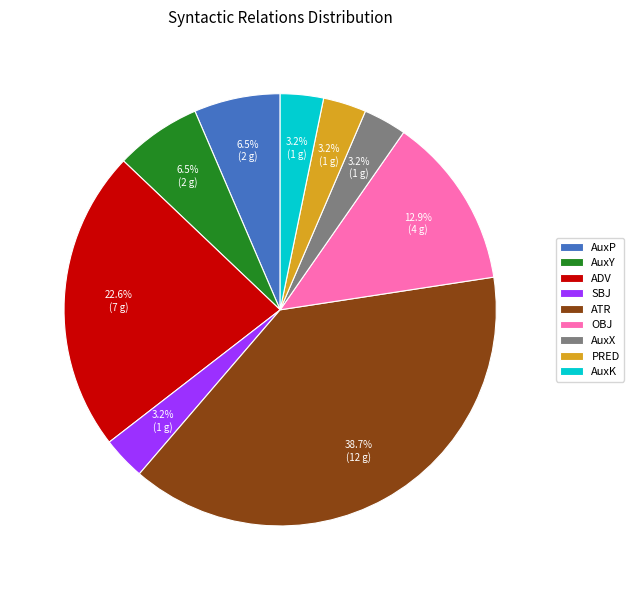

Do AuxP and ATR together represent more than half of the pie?

No